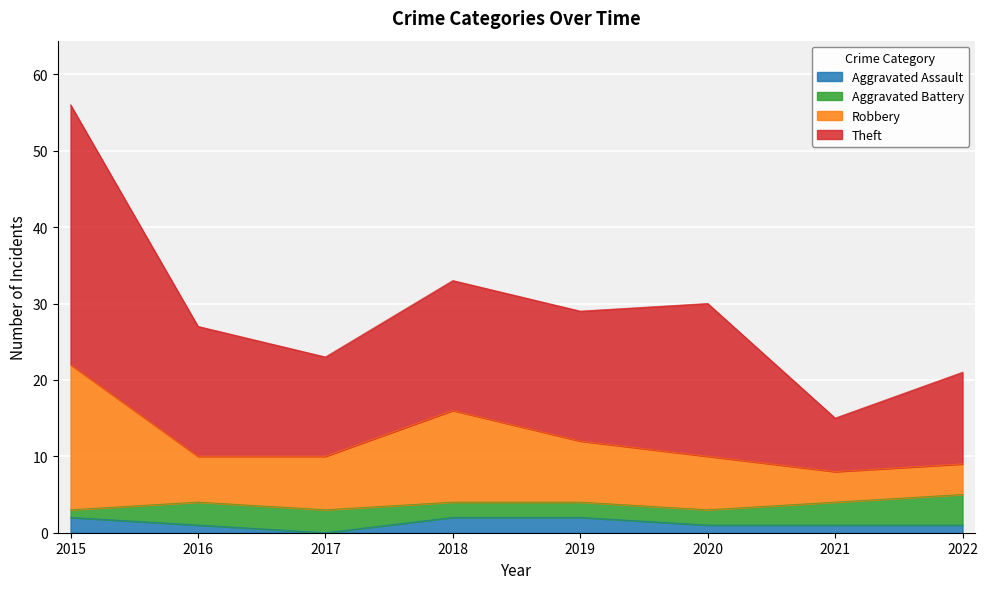

True or false: Aggravated Assault has a value of 1 at 2021.

True